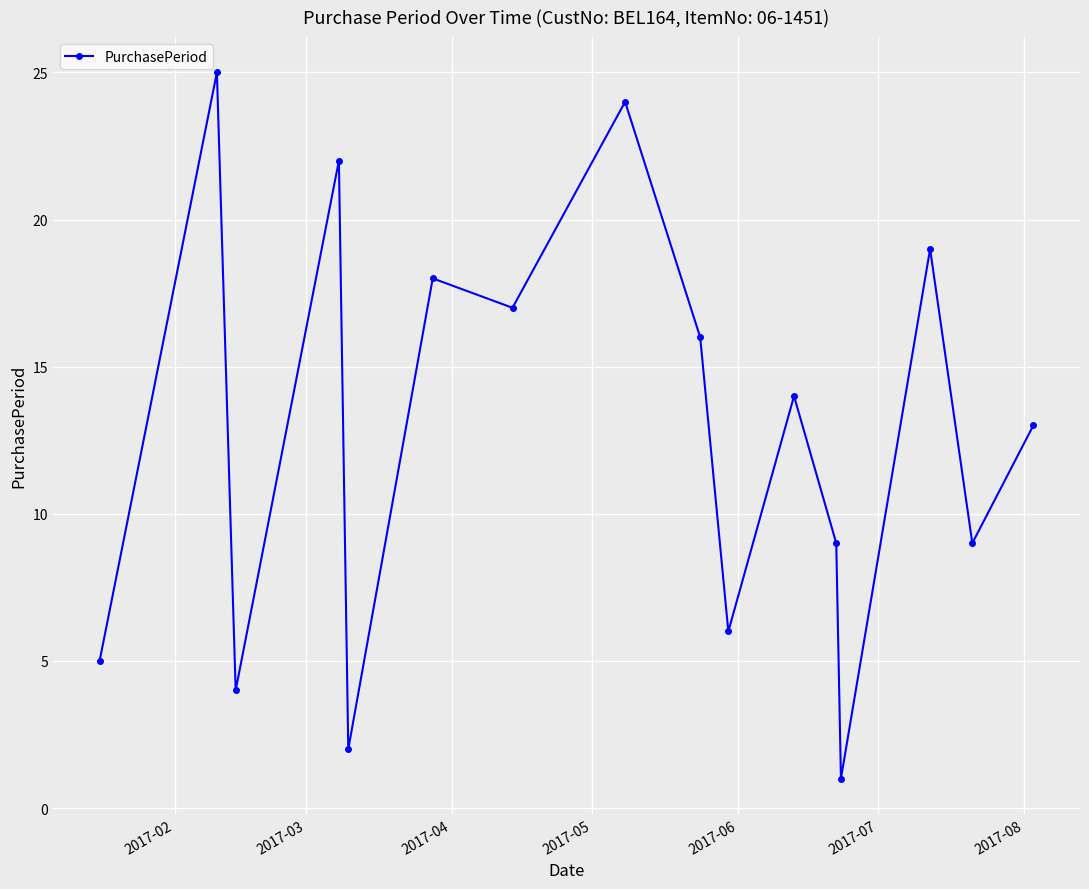

Reading left to right, extract all data points from this chart.

5	25	4	22	2	18	17	24	16	6	14	9	1	19	9	13